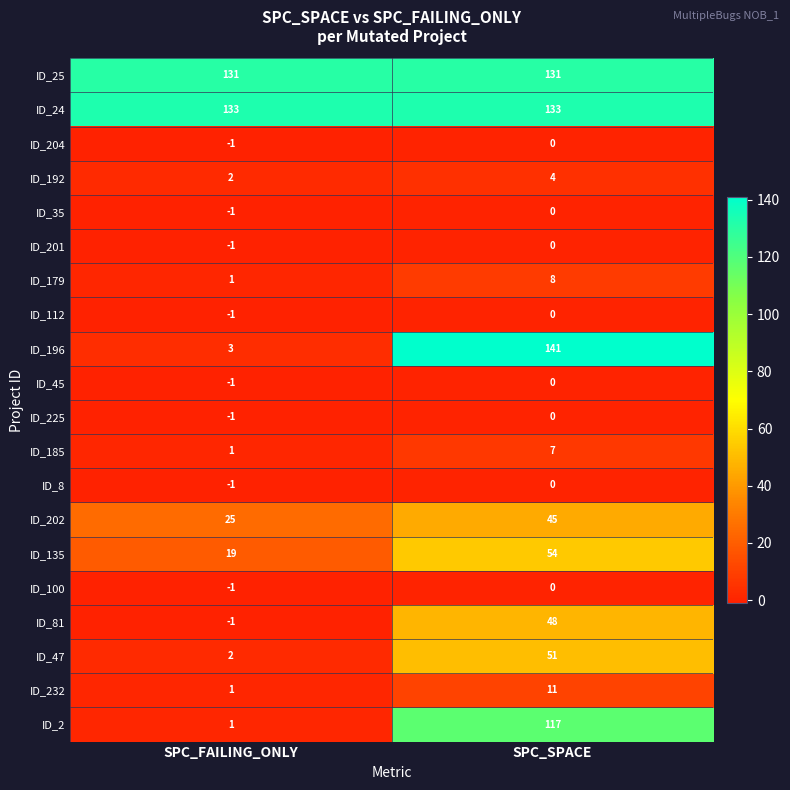

The ID_135 series shows 54 at SPC_SPACE. True or false?

True